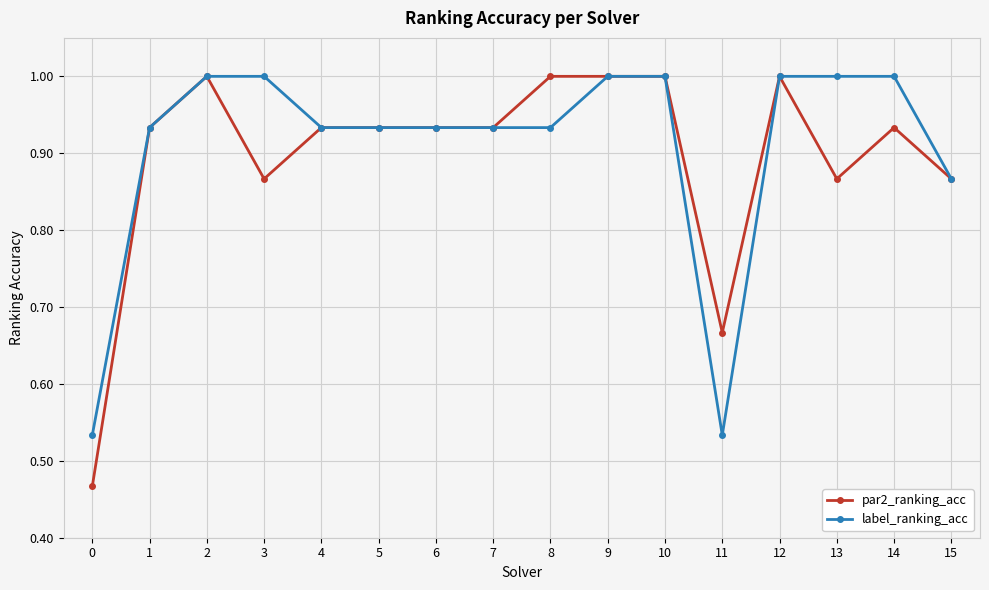

Which series has the widest spread of values?

par2_ranking_acc